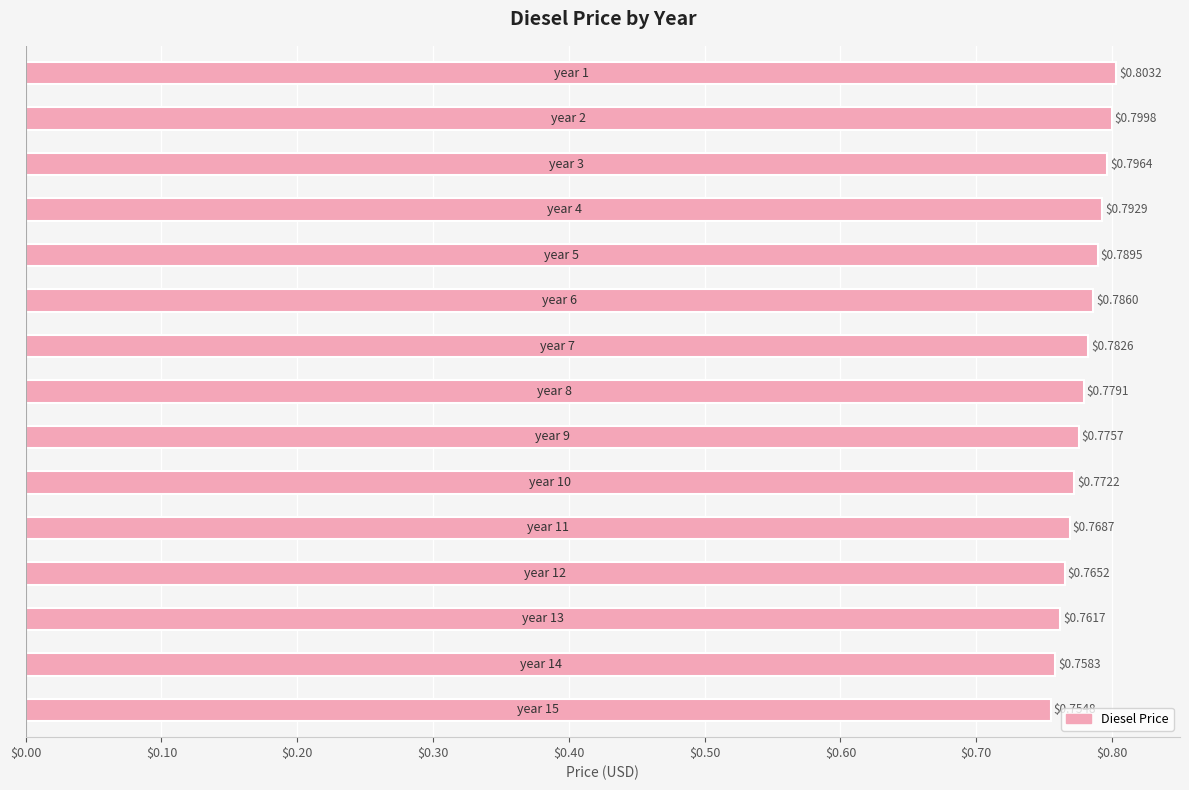

What is the sum of all values?

11.7